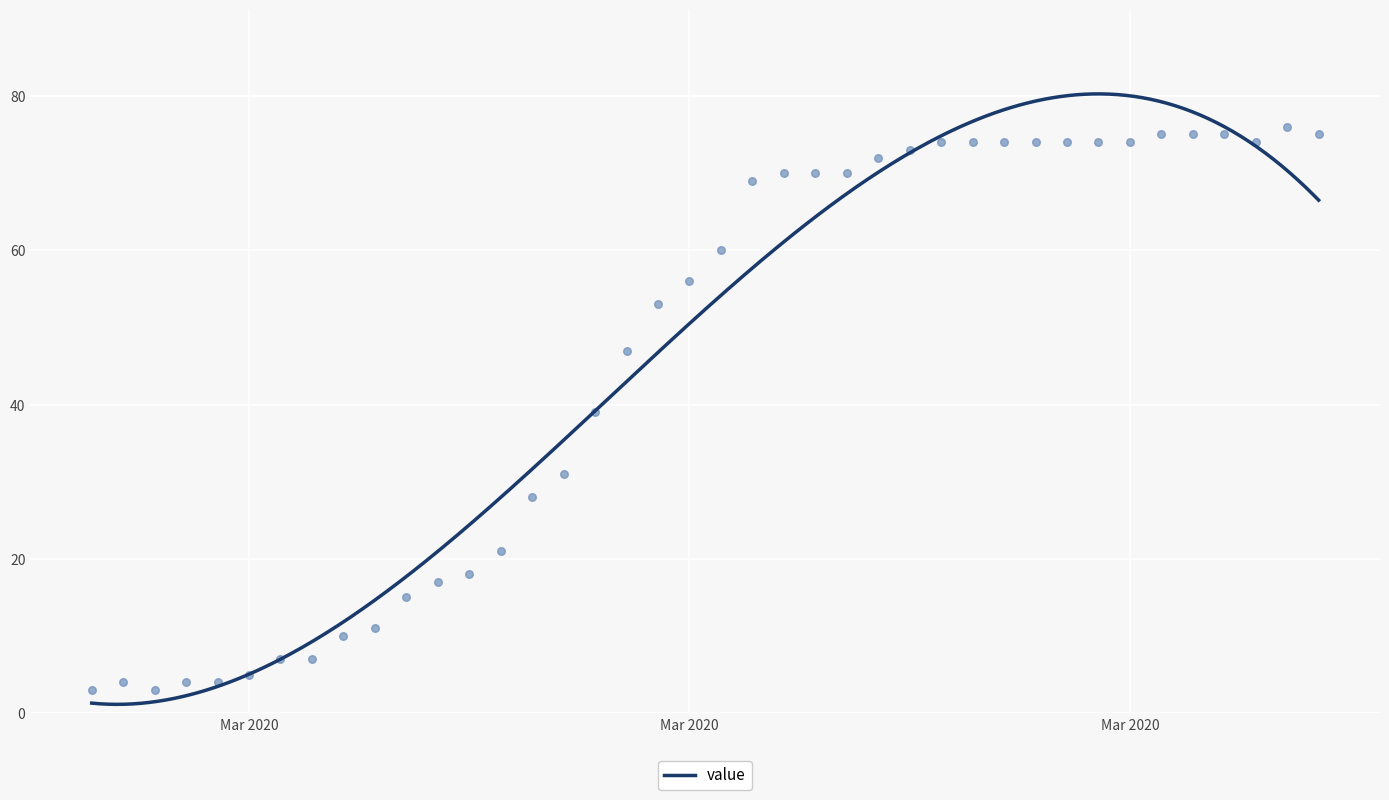

Between 2020-03-16 and 2020-03-30, which is larger?

2020-03-30